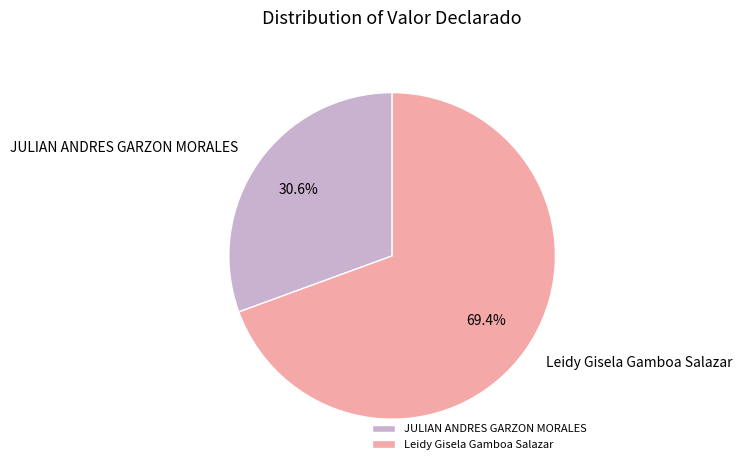

Is it true that JULIAN ANDRES GARZON MORALES is 41% of the pie?

False